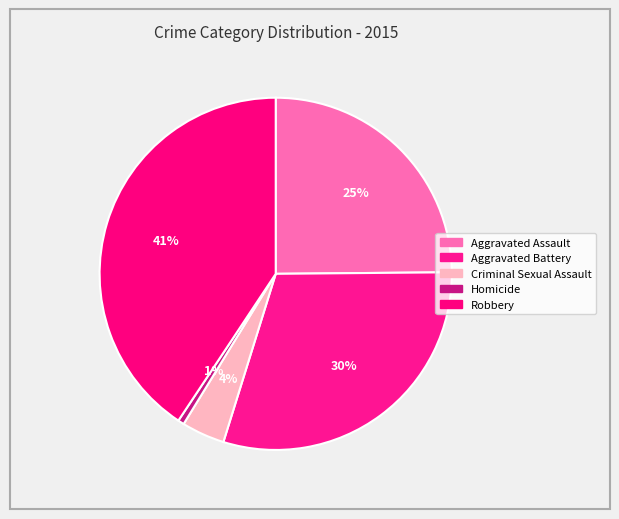

To the nearest percent, what portion does Aggravated Assault represent?

25%